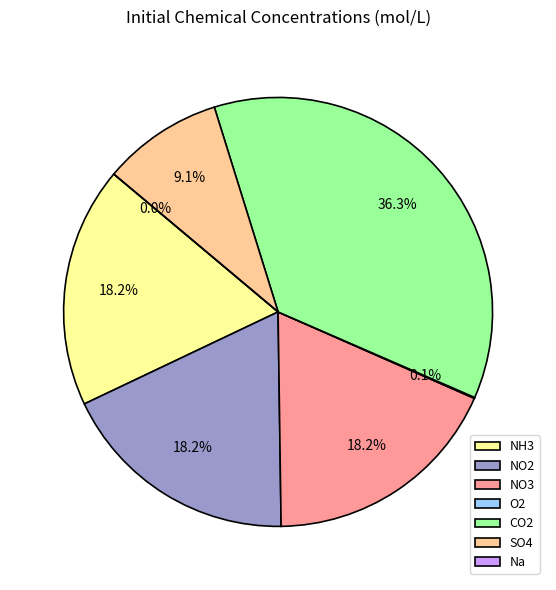

Count the number of slices in the pie.

7